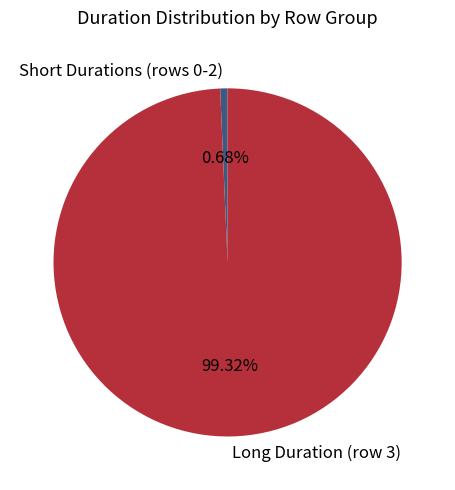

Which has a higher value, Short Durations (rows 0-2) or Long Duration (row 3)?

Long Duration (row 3)